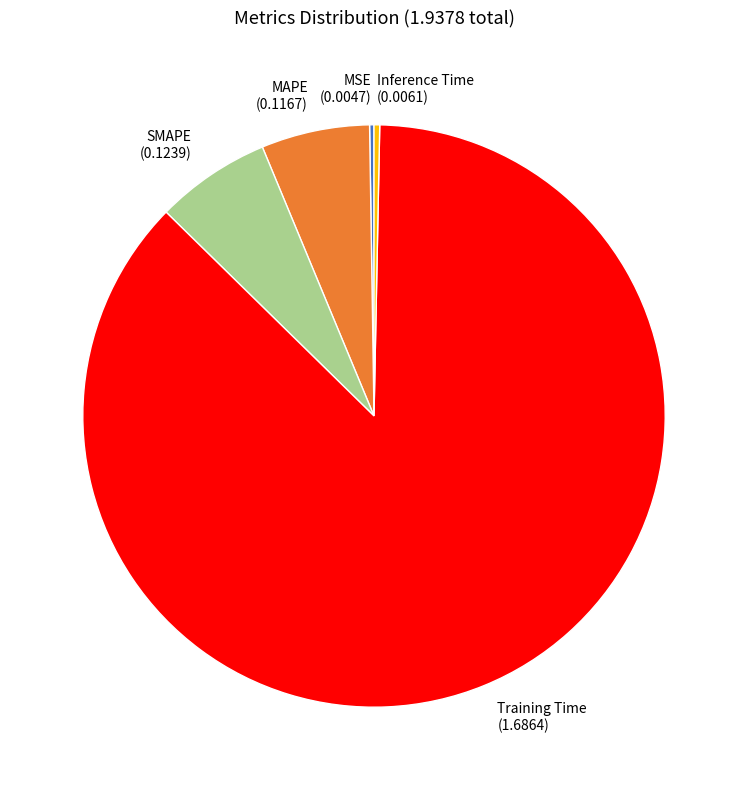

Which slice represents more than half of the pie?

Training Time